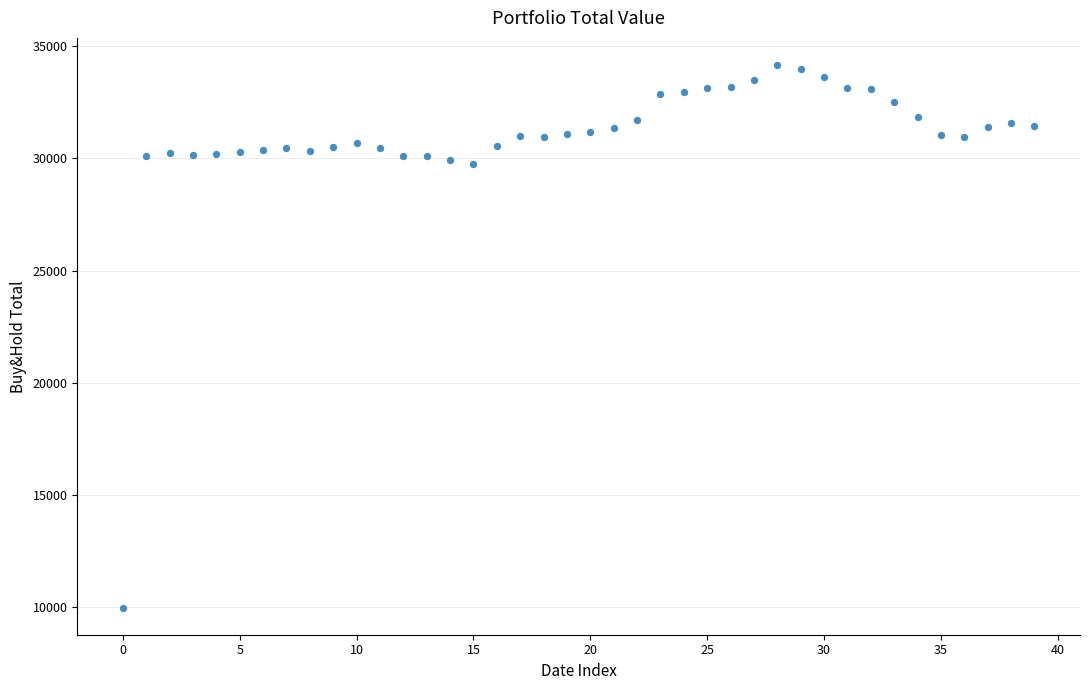

What is the range of Y values (max minus min)?

24160.1